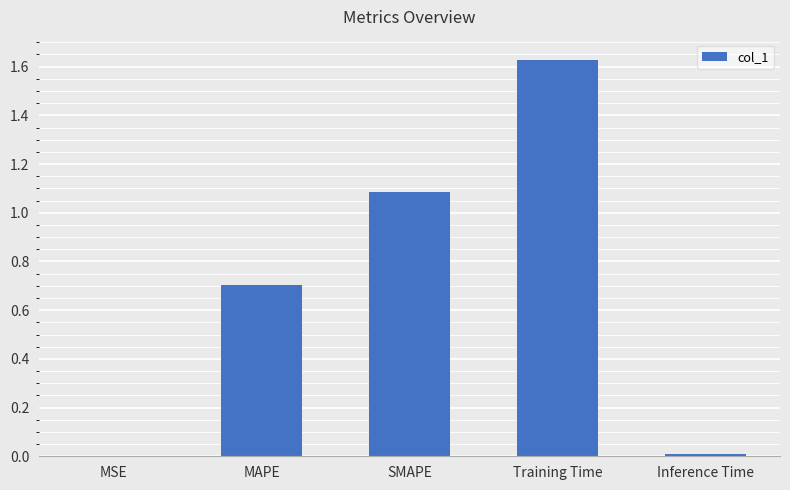

What is the sum of the values at MAPE and Training Time?

2.3